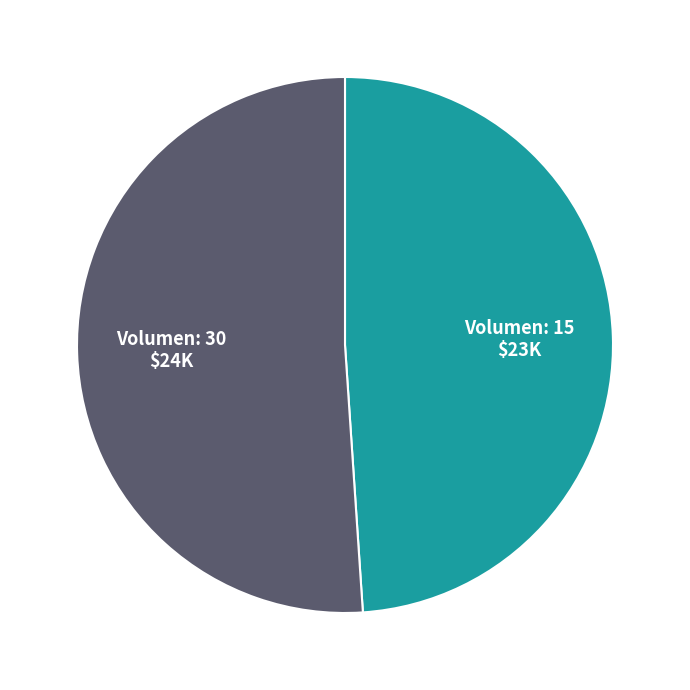

Does any single category account for the majority?

Yes